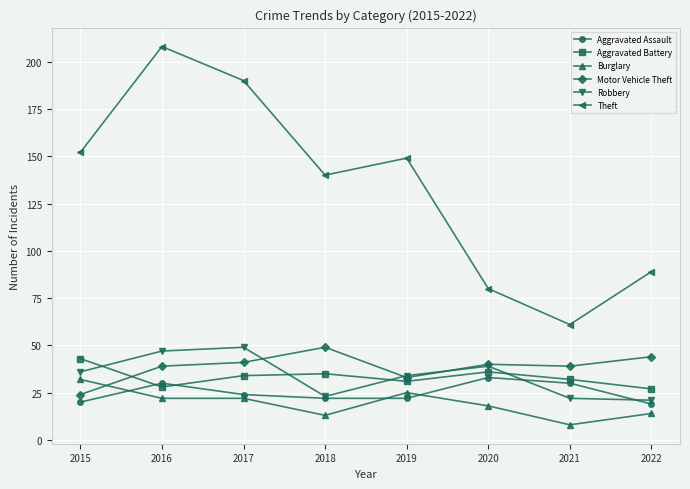

True or false: Theft has more than 2 interior local peaks.

False